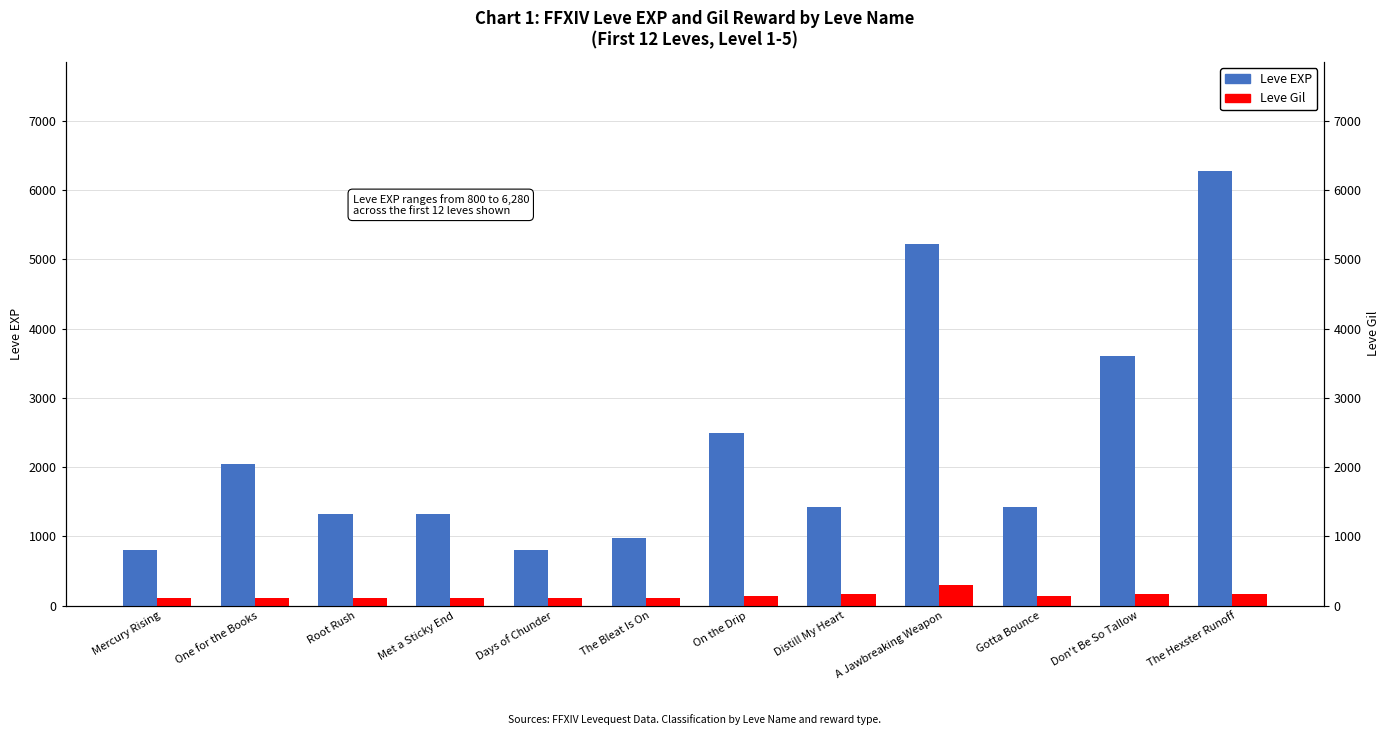

What is the average value of the Leve EXP series?

2309